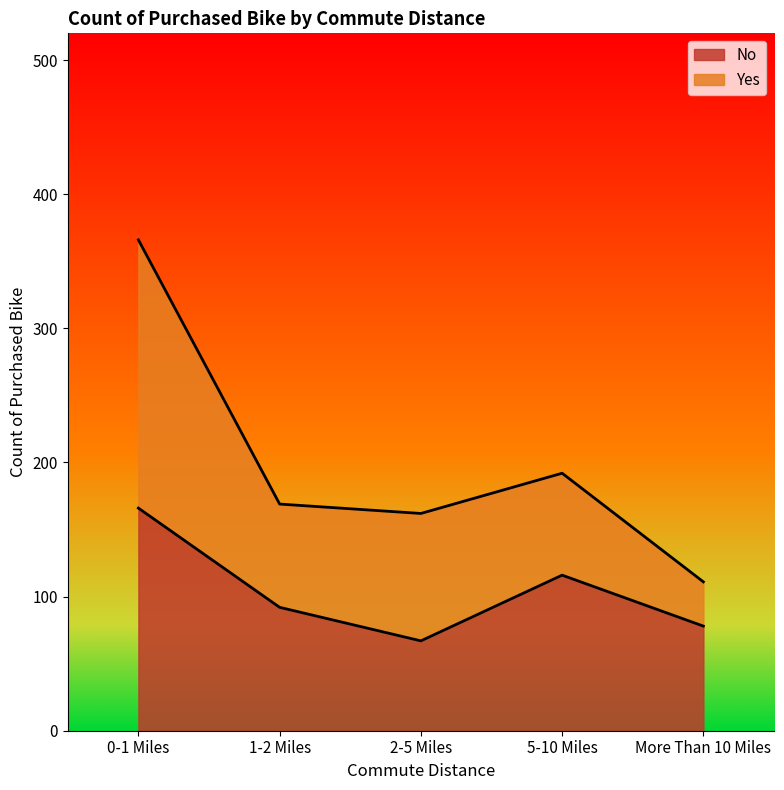

Reading right to left, list all the values displayed in this chart.

More Than 10 Miles=78	5-10 Miles=116	2-5 Miles=67	1-2 Miles=92	0-1 Miles=166